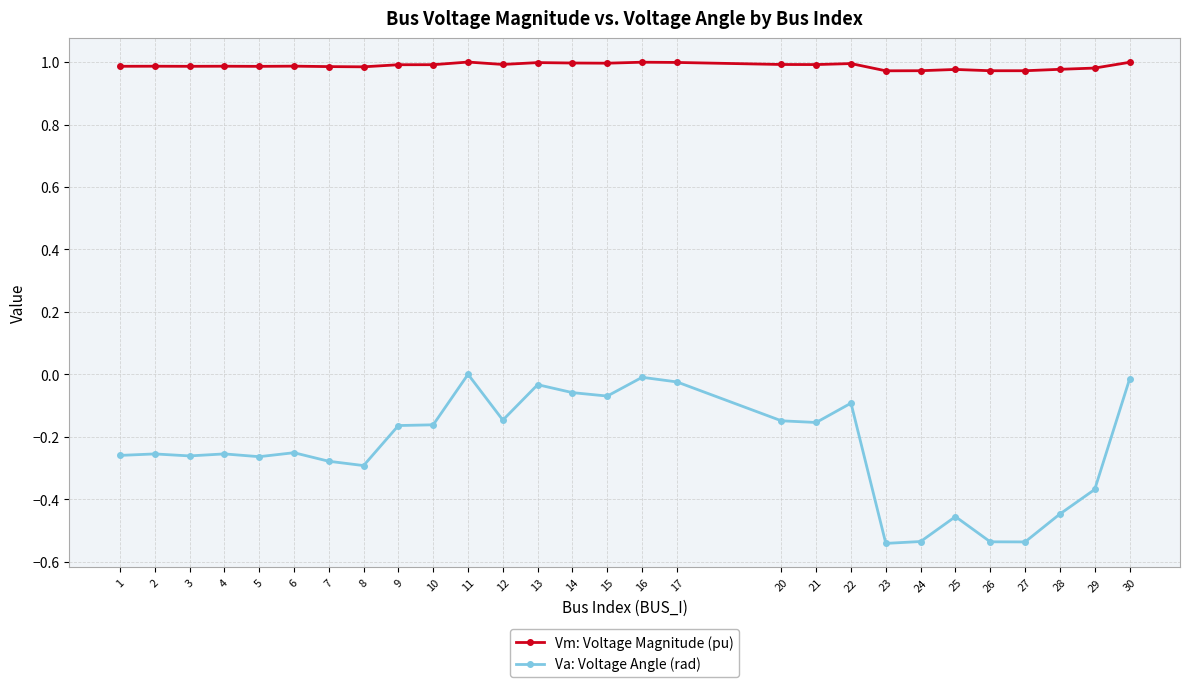

True or false: Va: Voltage Angle (rad) and Vm: Voltage Magnitude (pu) intersect in this chart.

False